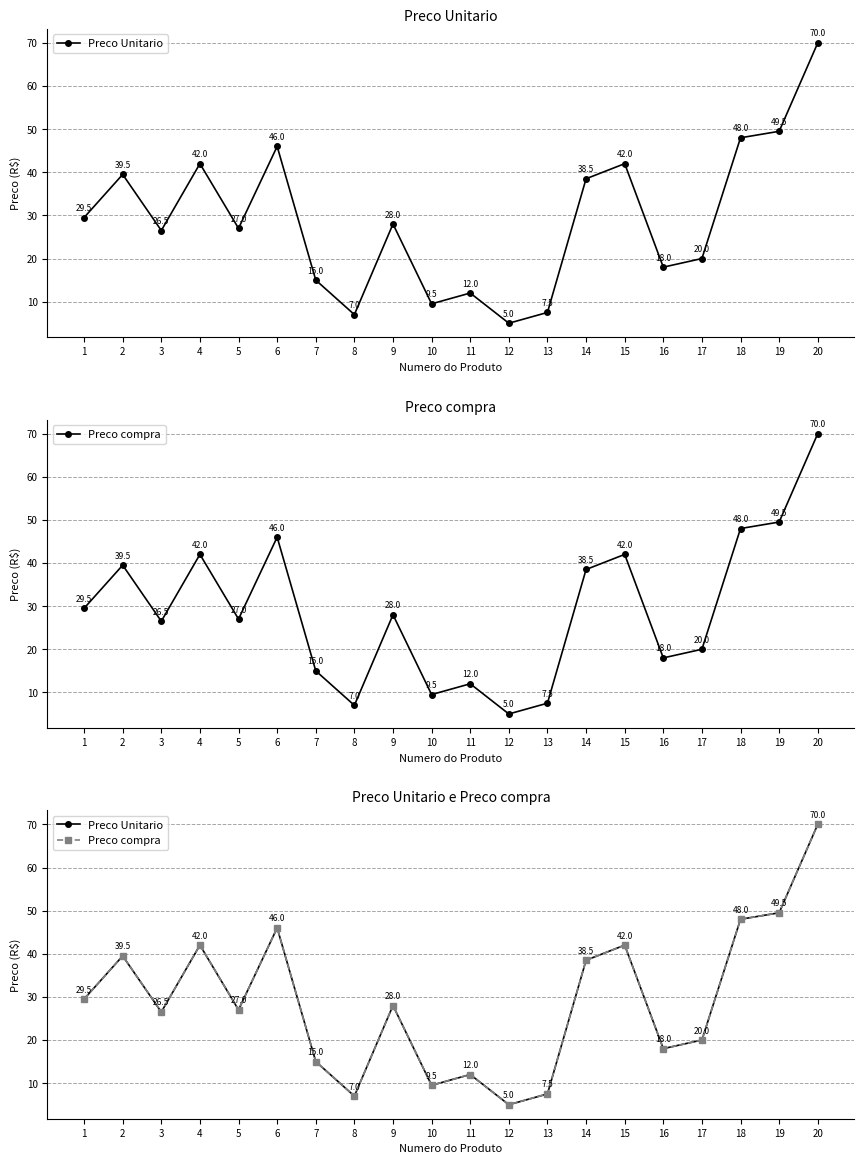

Which series changed the most between 12 and 17?

Preco Unitario